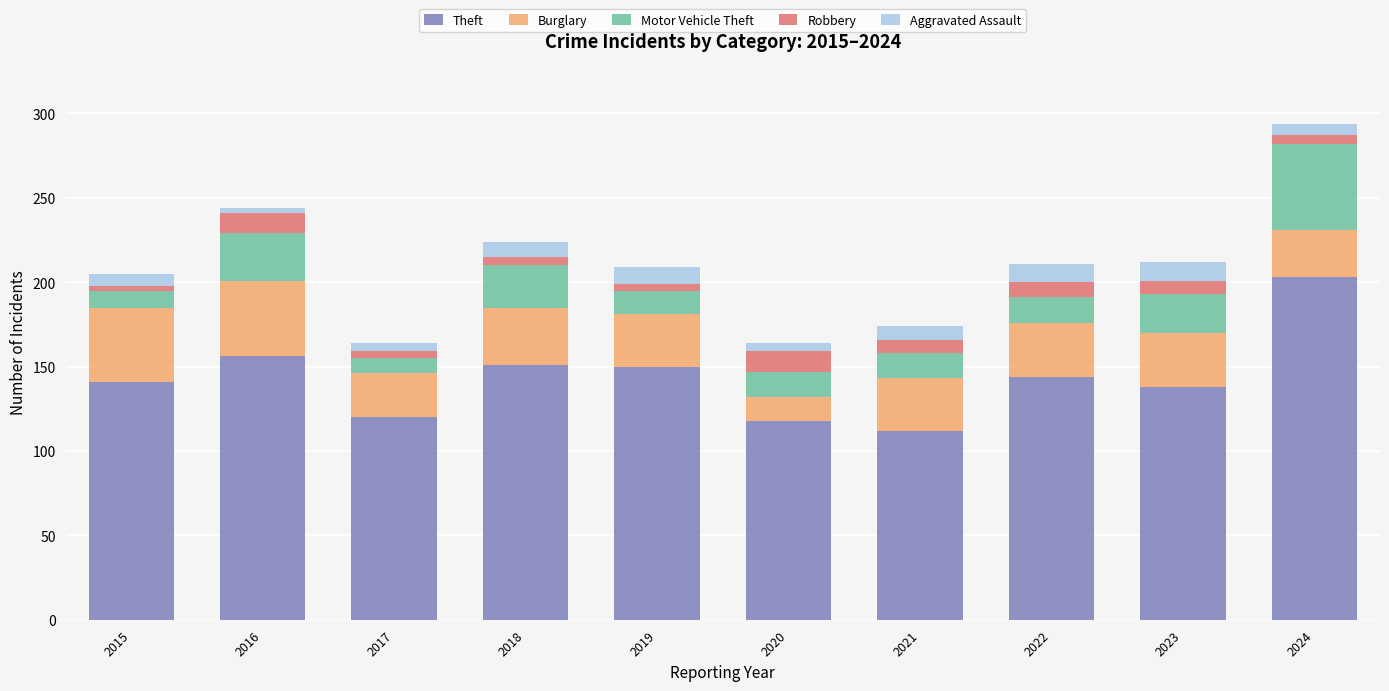

At which label does Theft reach its peak?

2024